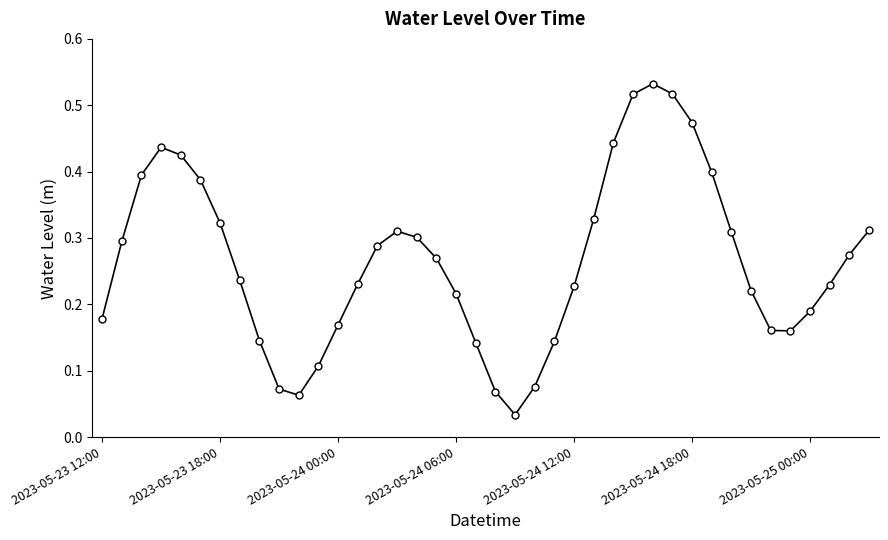

How many interior local valleys (lower than both neighbors) does the data have?

3